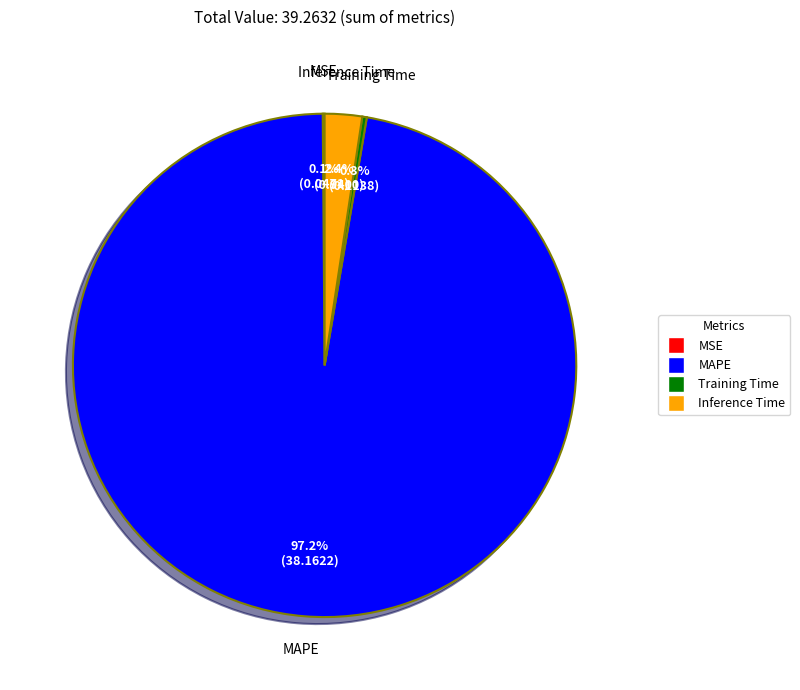

What percentage is the Inference Time slice, to the nearest percent?

2%